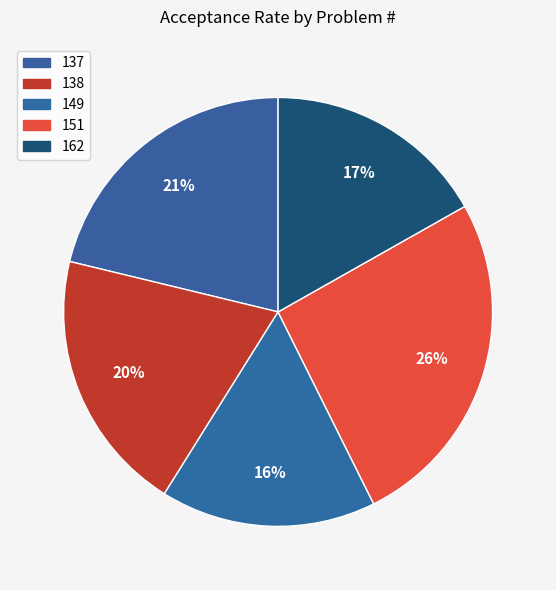

How many slices are in this pie chart?

5